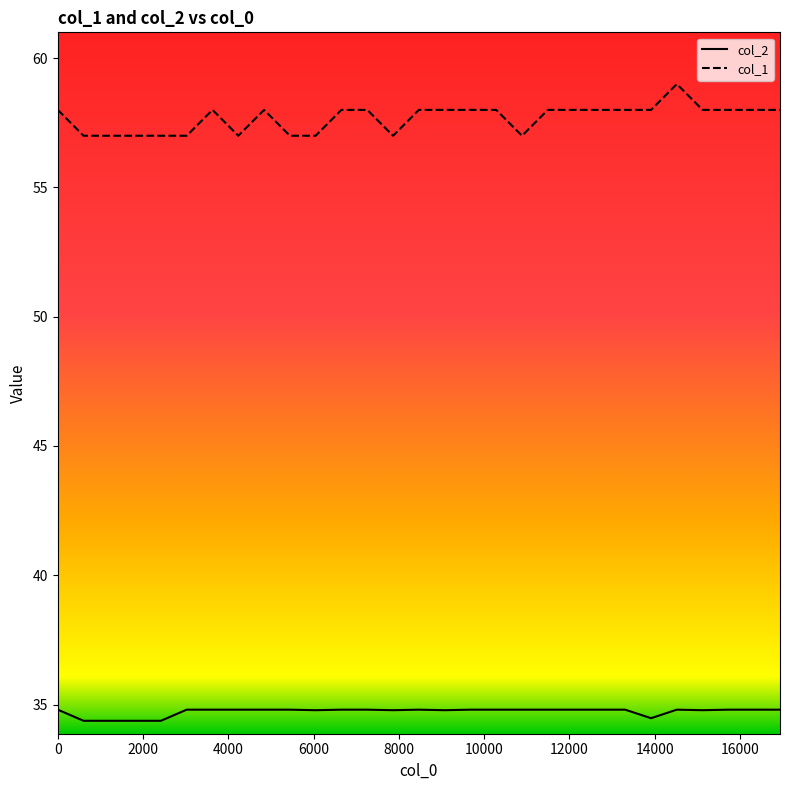

True or false: col_1 and col_2 cross at least once.

False